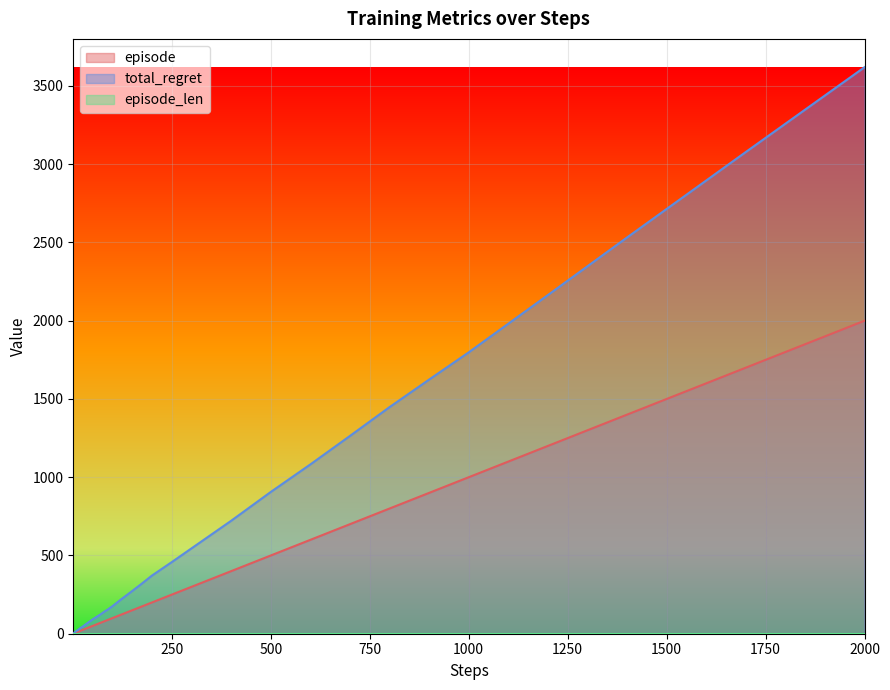

What is the maximum value for episode?

2000